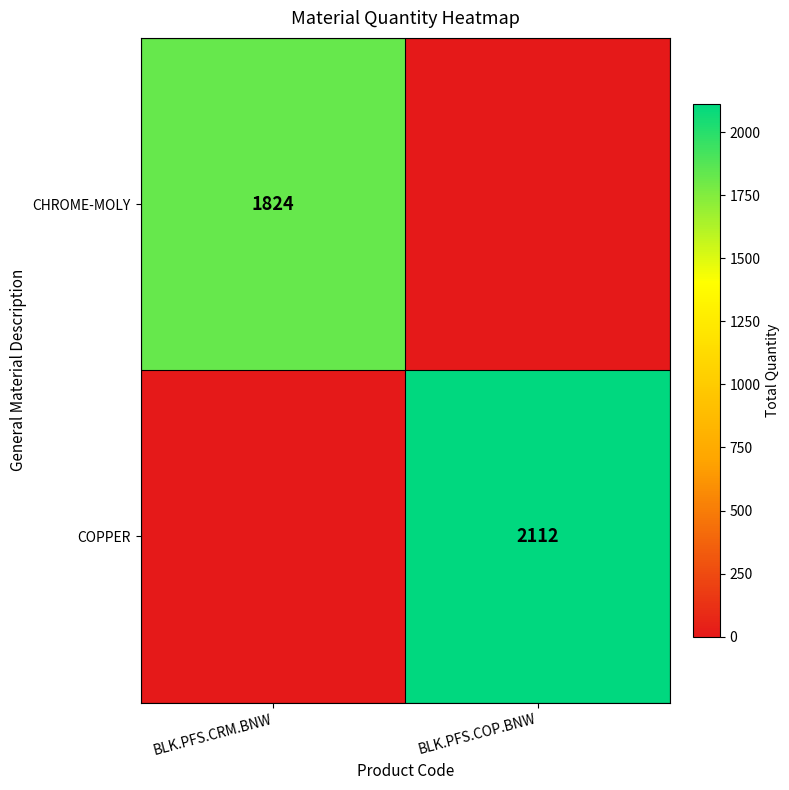

Is the value of CHROME-MOLY at BLK.PFS.CRM.BNW greater than the value of COPPER at BLK.PFS.COP.BNW?

No